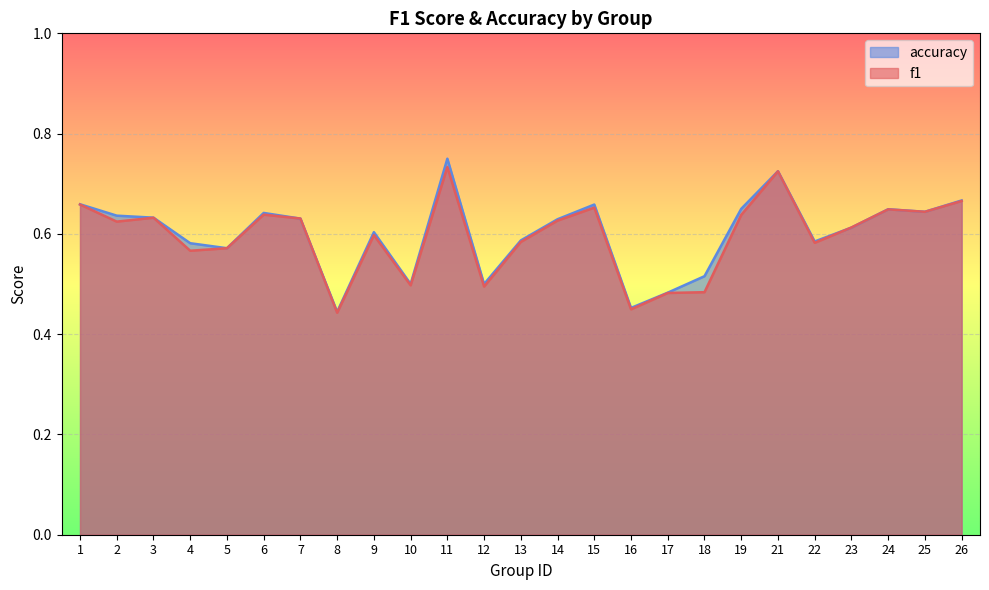

The value of accuracy at 19 is 0.7. True or false?

True